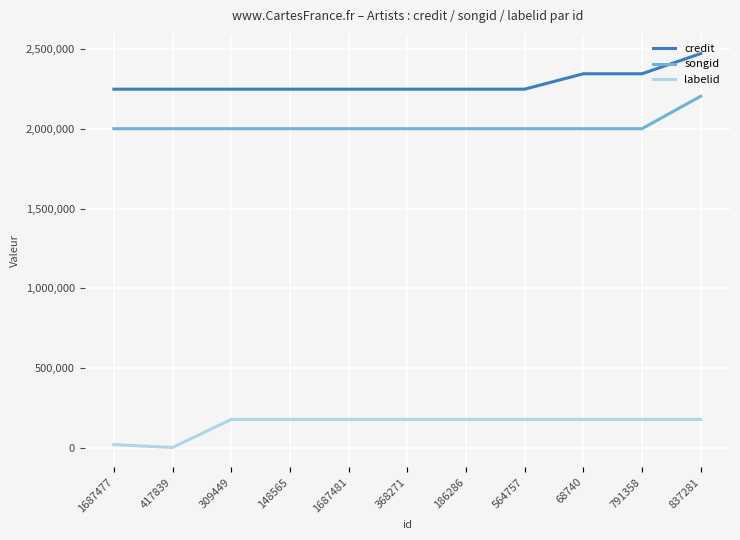

What is the spread (max minus min) of values at 148565?

2069431